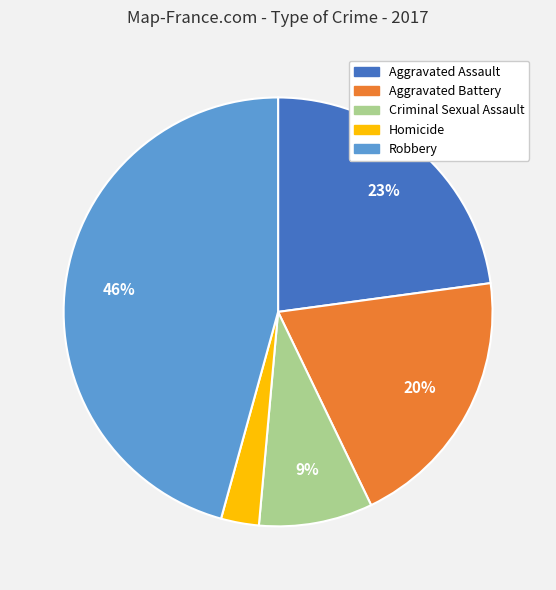

Which has a higher value, Criminal Sexual Assault or Aggravated Assault?

Aggravated Assault